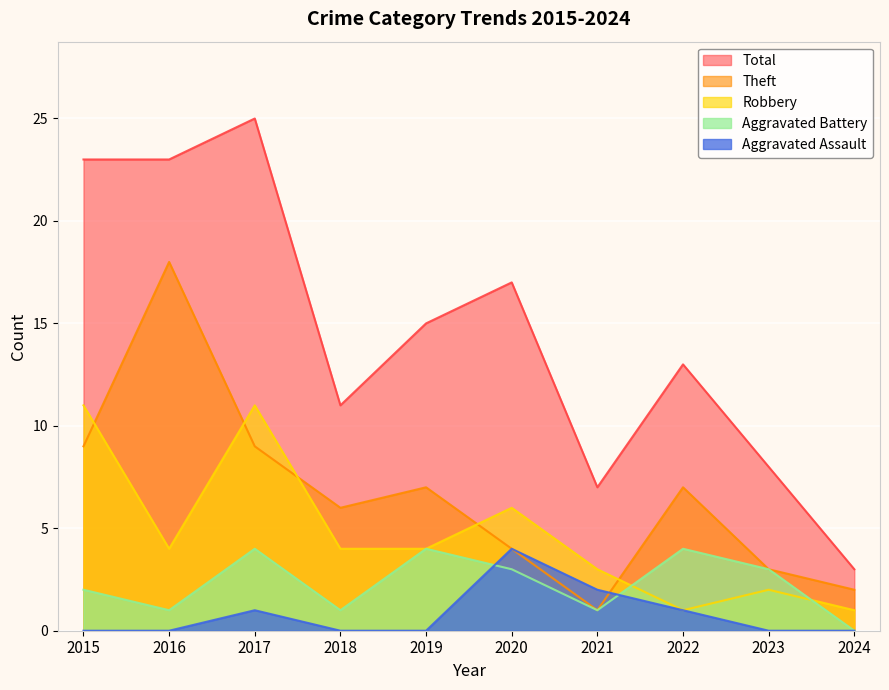

At 2020, list the series in order from largest to smallest.

Total, Robbery, Theft, Aggravated Assault, Aggravated Battery